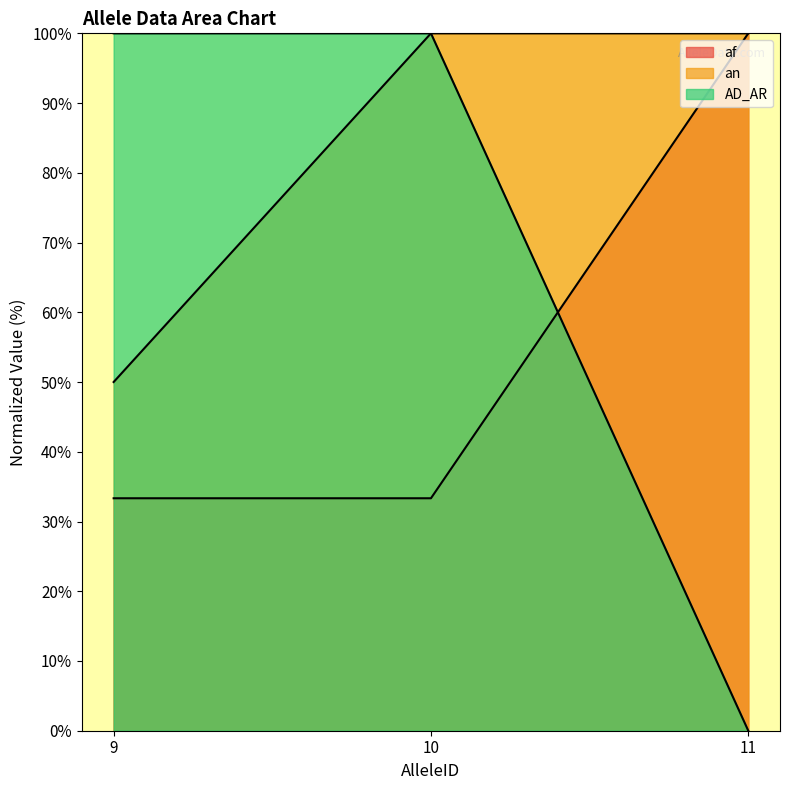

At which category is the sum across all series the highest?

10